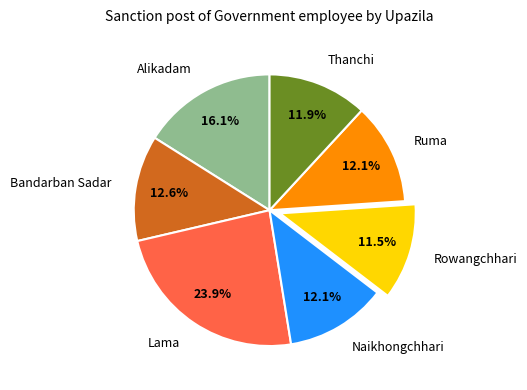

To the nearest percent, what is the average slice percentage?

14%